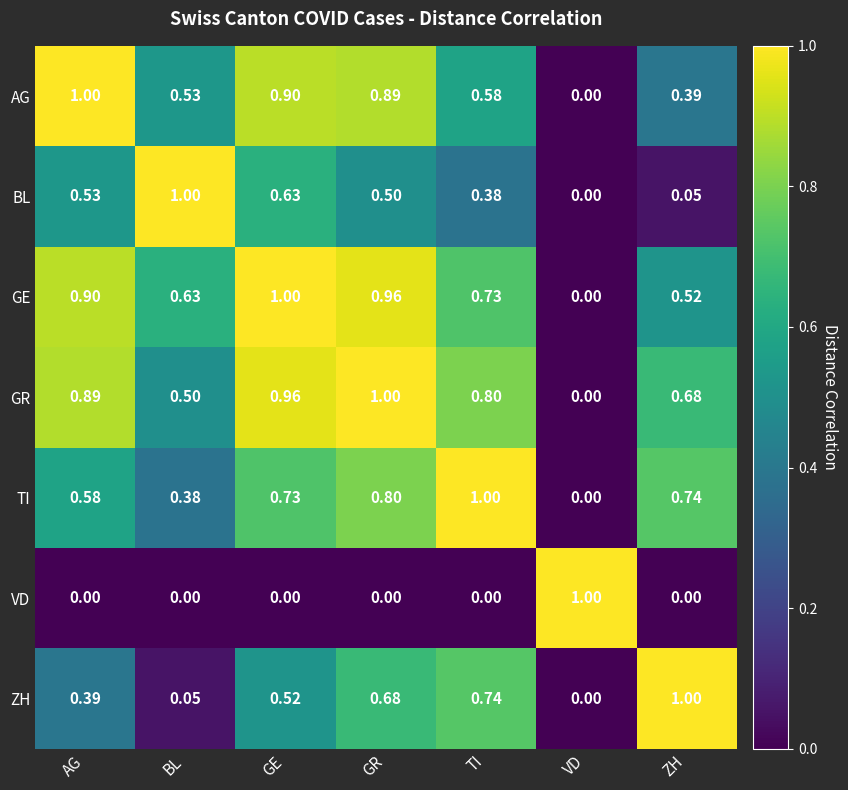

Is the value of TI at GR greater than the value of GR at BL?

Yes